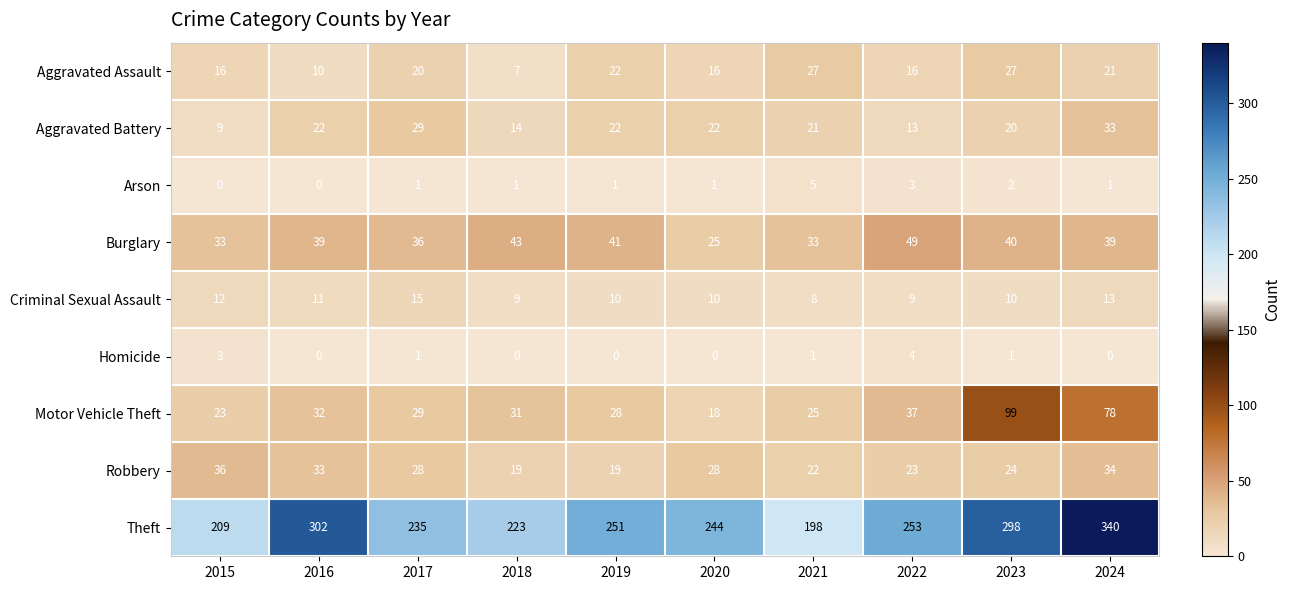

Between 2017 and 2019, which series saw the biggest shift?

Theft